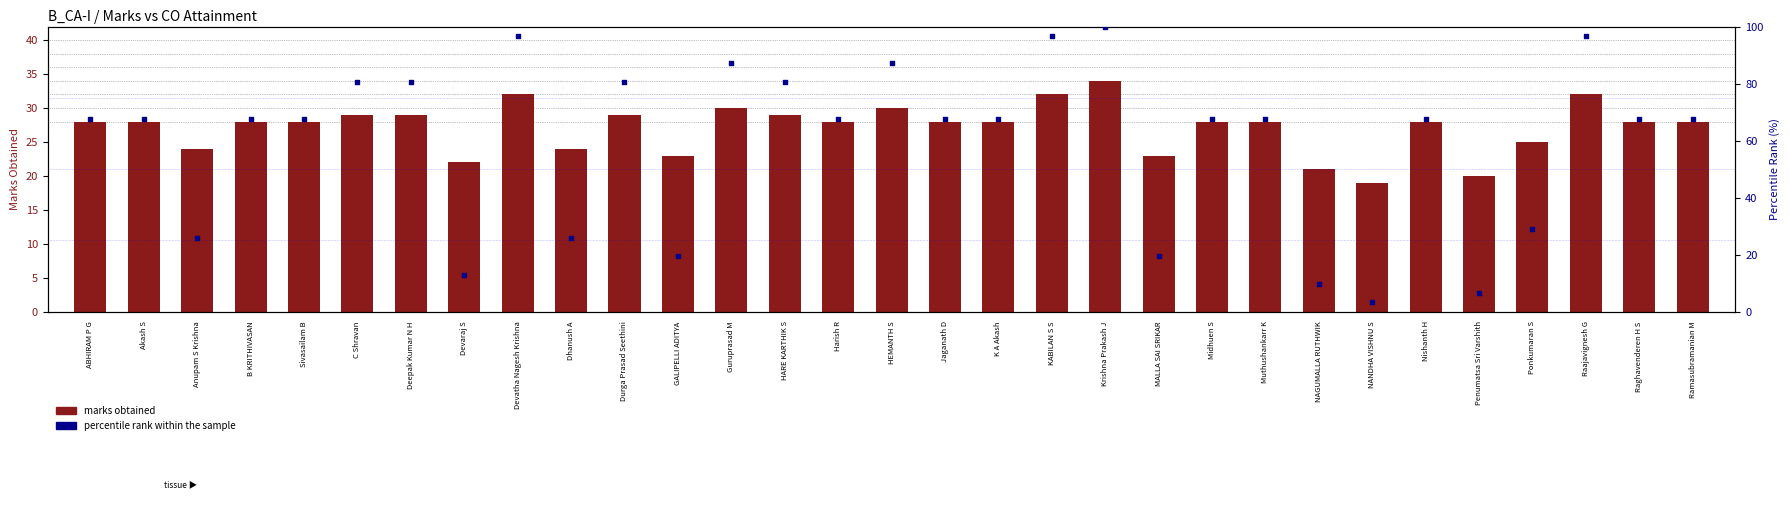

Which series contains the lowest Y value?

percentile rank within the sample